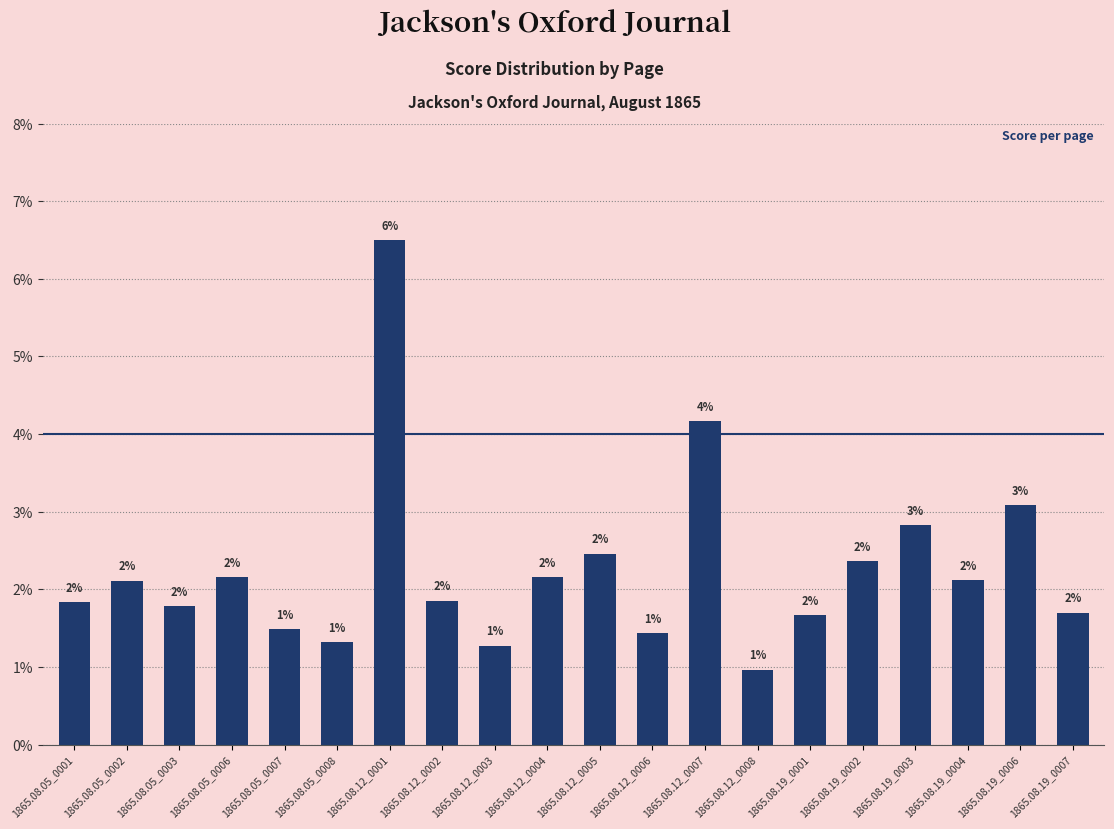

Are the bars horizontal?

No